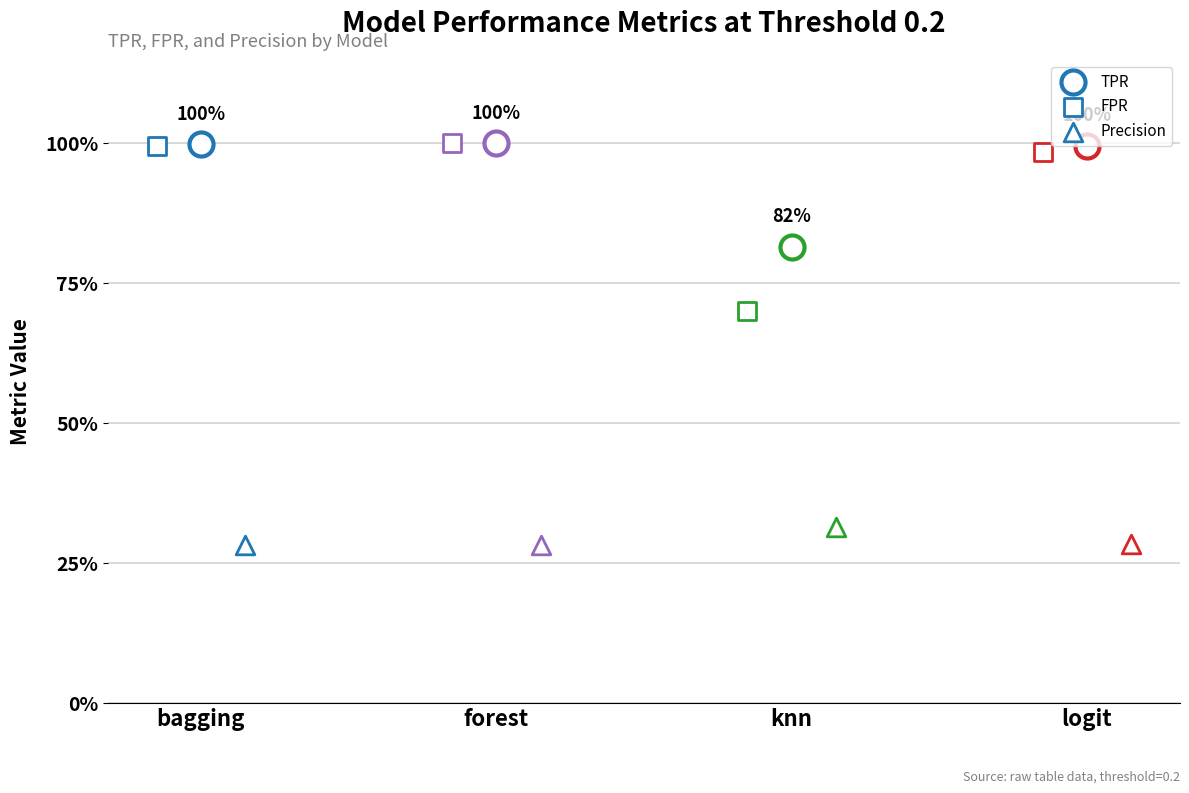

Is the value of tpr at bagging greater than the value of precision at bagging?

Yes